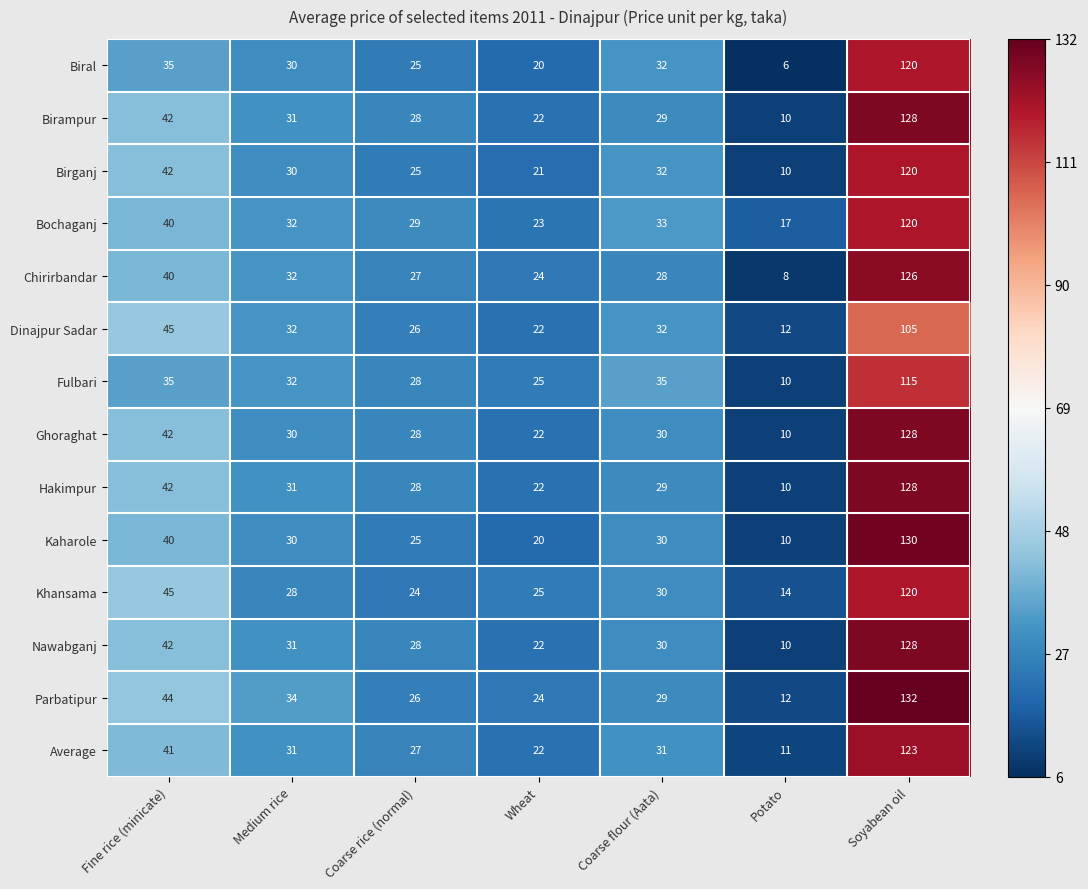

How many values in the Birampur series are below 29?

3